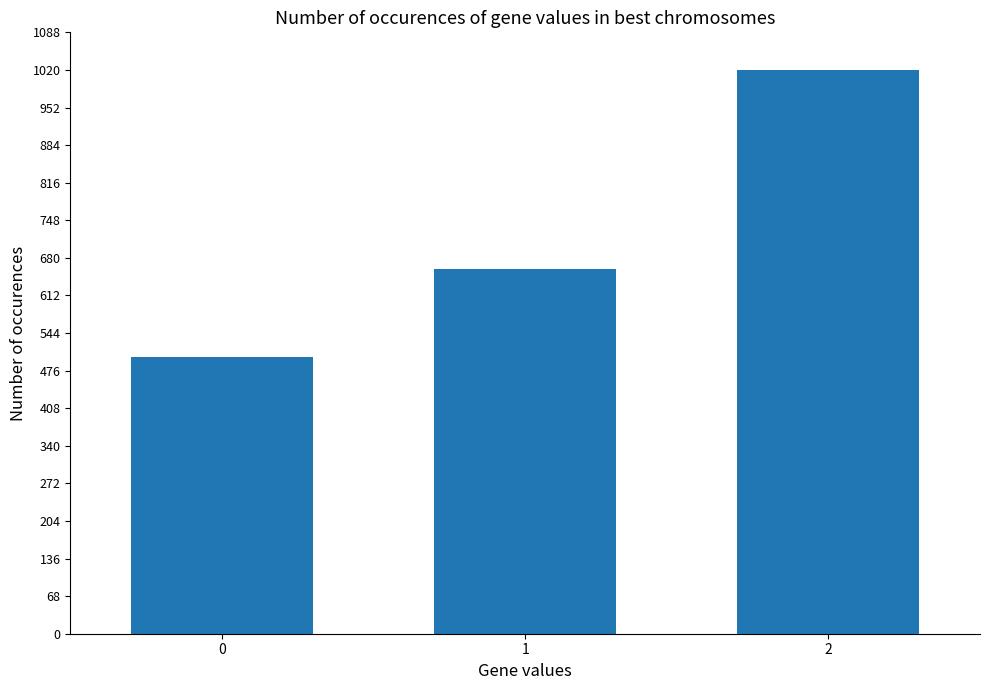

Read the value at 1, to the nearest 10.

660